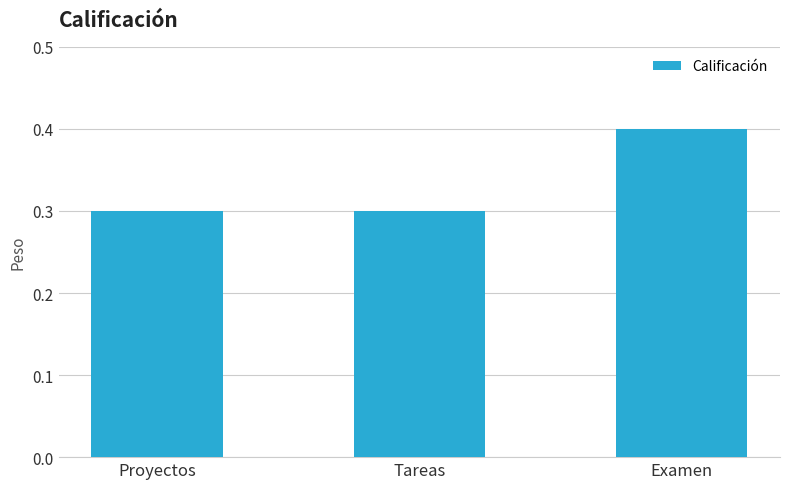

The value at Tareas is 0.1. True or false?

False